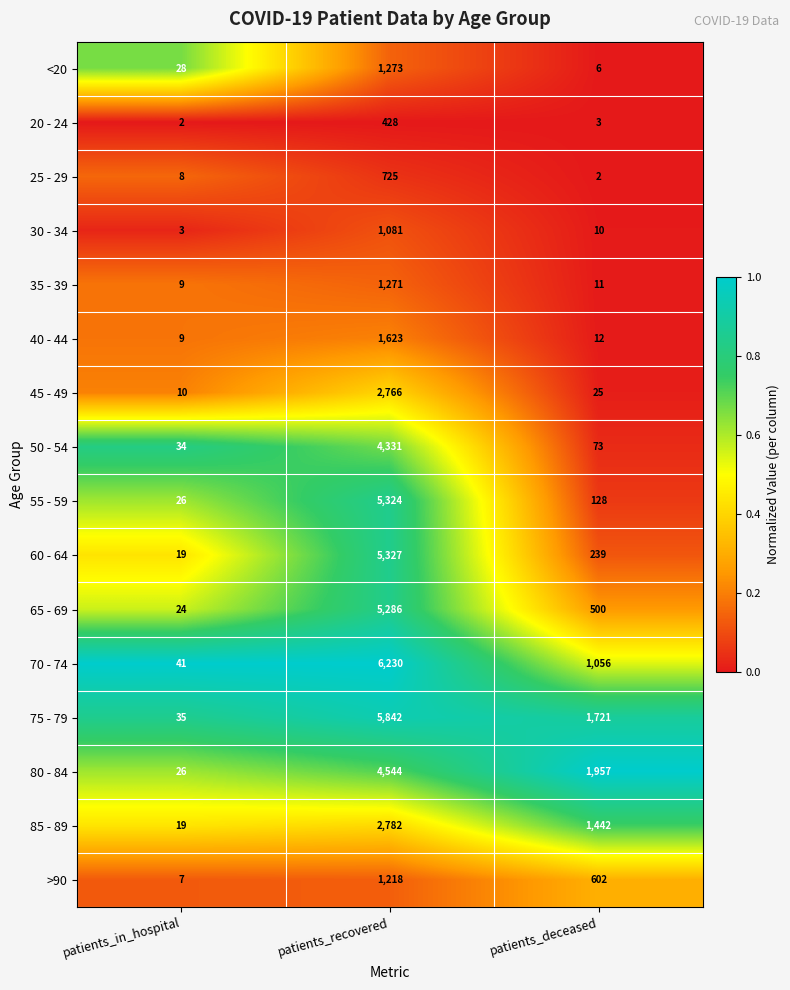

What is the greatest value displayed?

6230